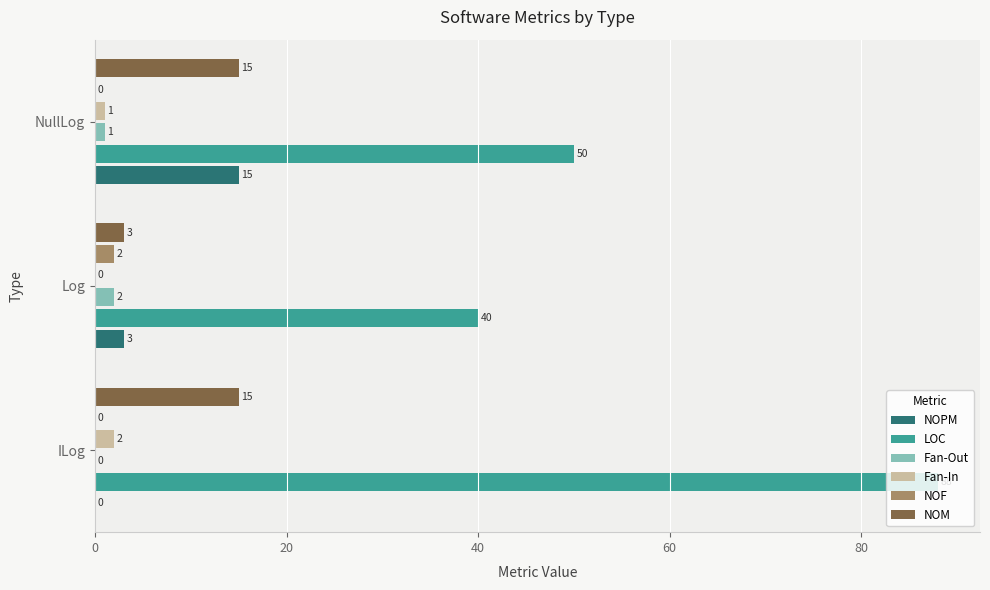

Between ILog and Log, which series saw the biggest shift?

LOC